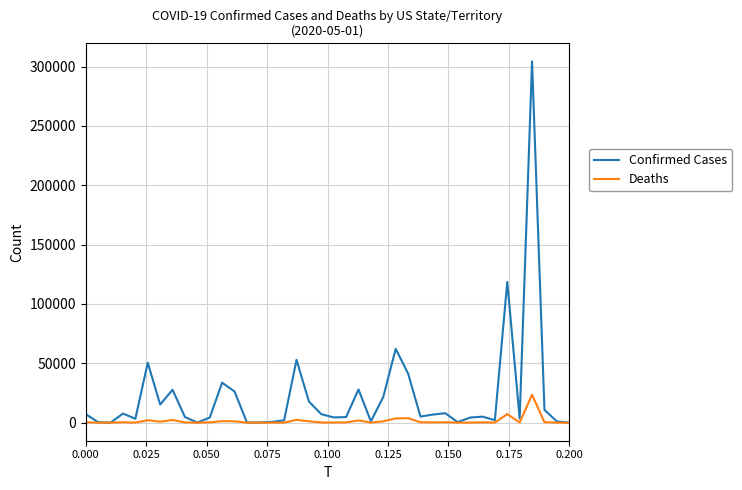

List the series in order of their peak value, lowest first.

Deaths, Confirmed Cases